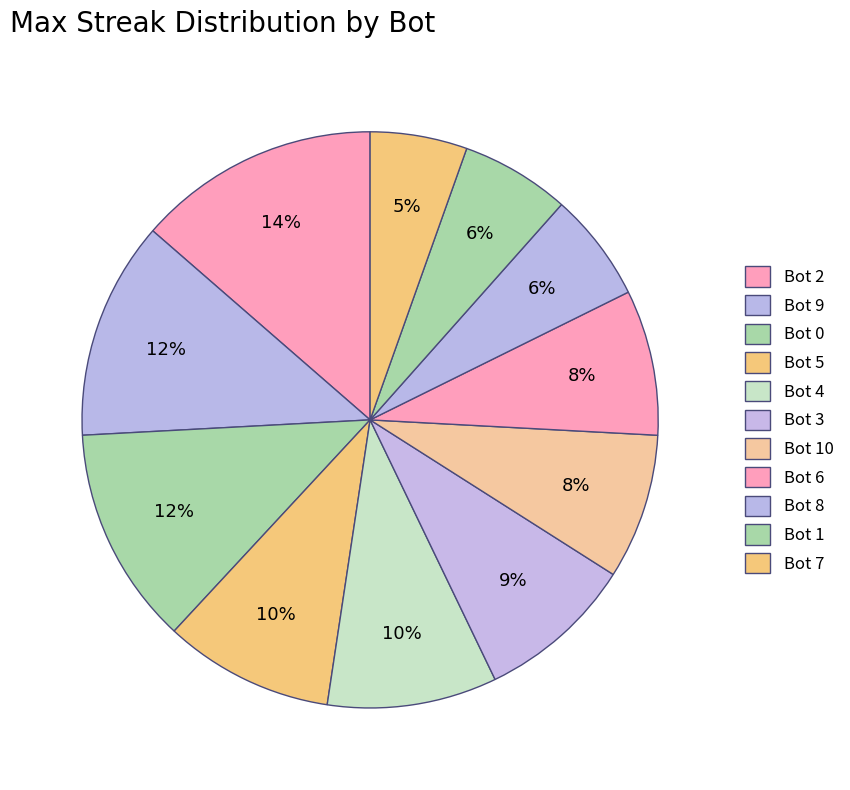

What is the ratio of the value at Bot 7 to the value at Bot 3?

0.6